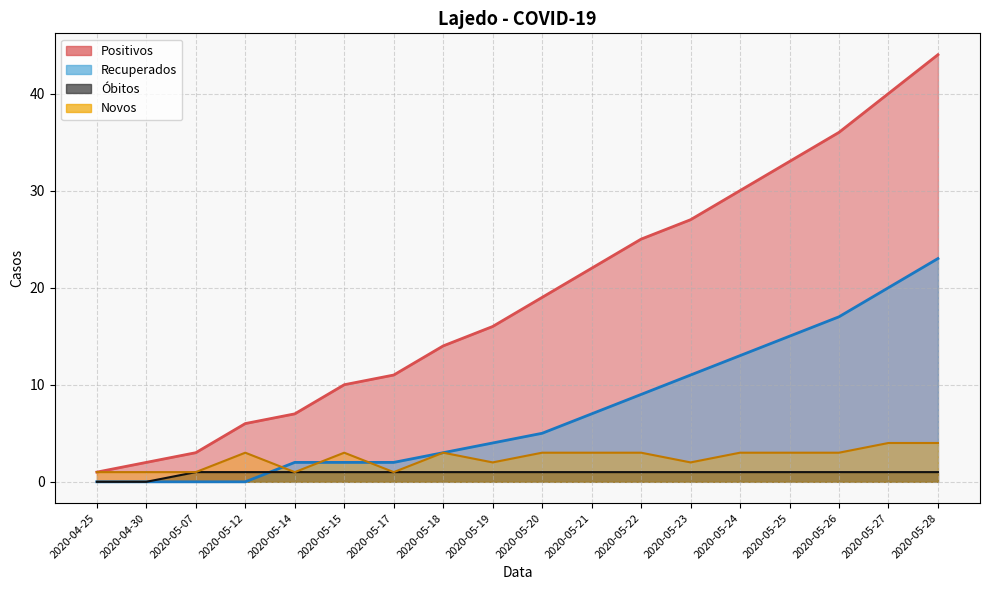

Where is the first local minimum for Novos?

2020-05-14